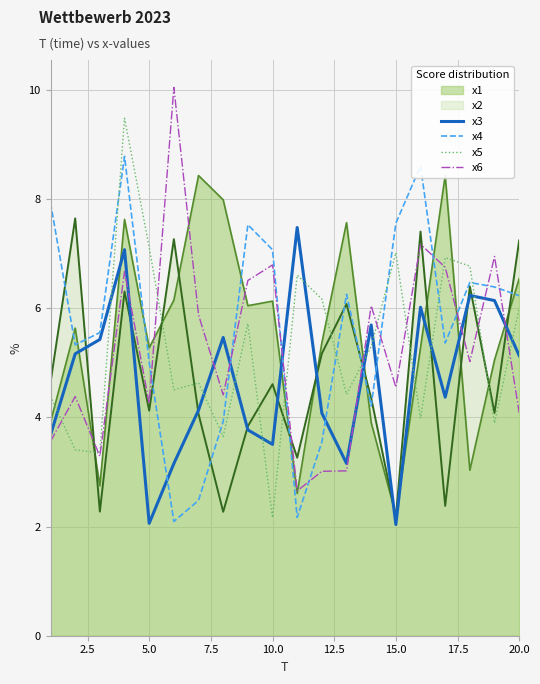

True or false: x3 and x4 cross at least once.

True